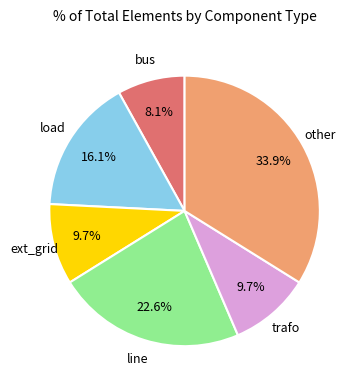

Count the number of slices in the pie.

6